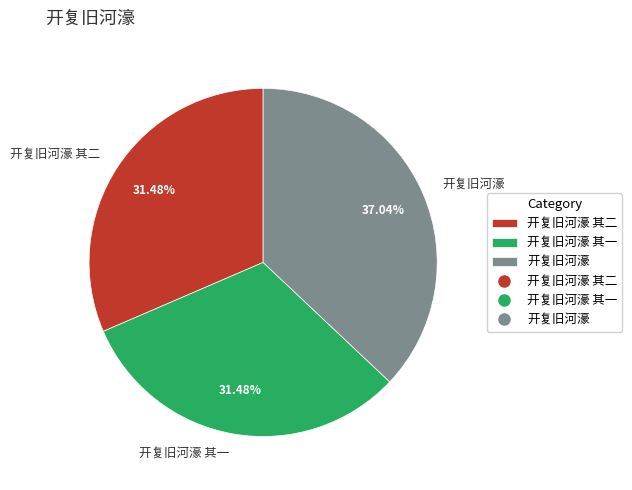

What is the ratio of the value at 开复旧河濠 其一 to the value at 开复旧河濠?

0.8